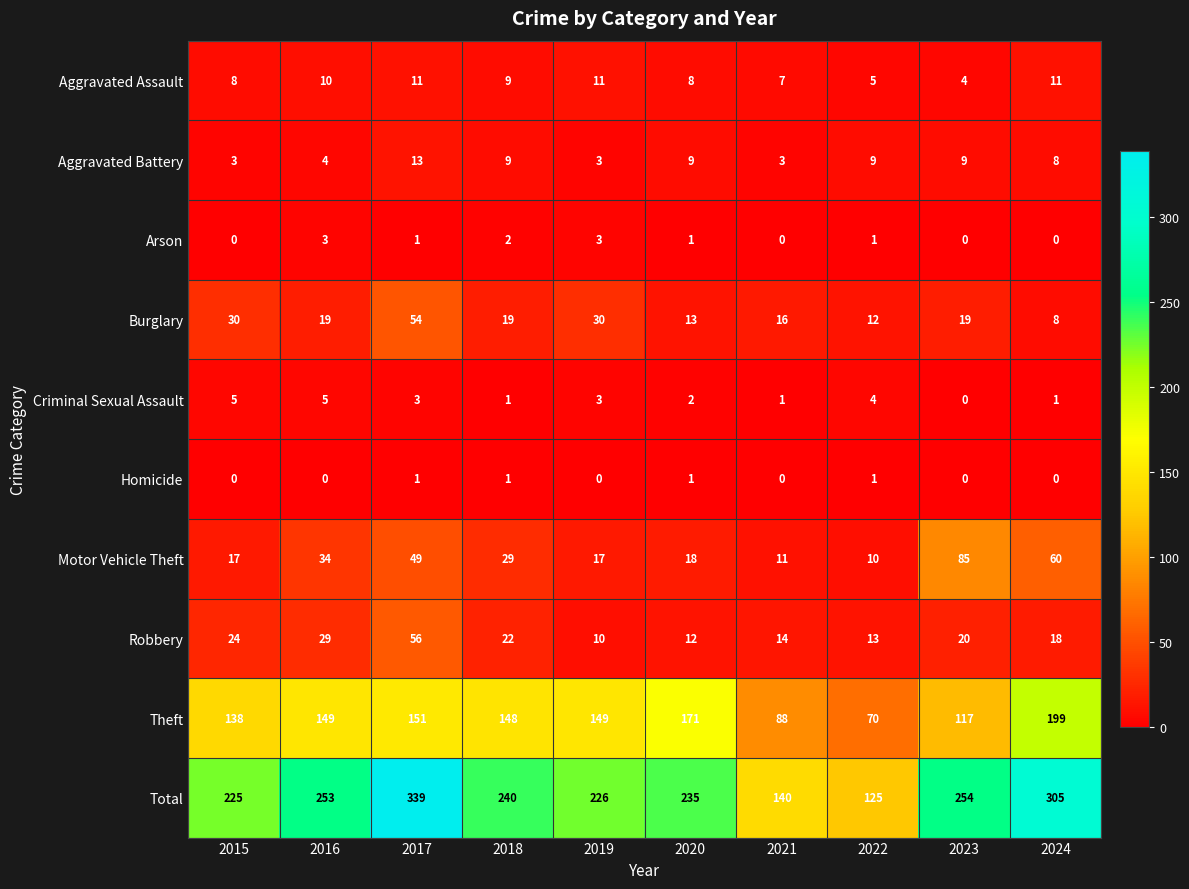

Count the number of data series in this chart.

10